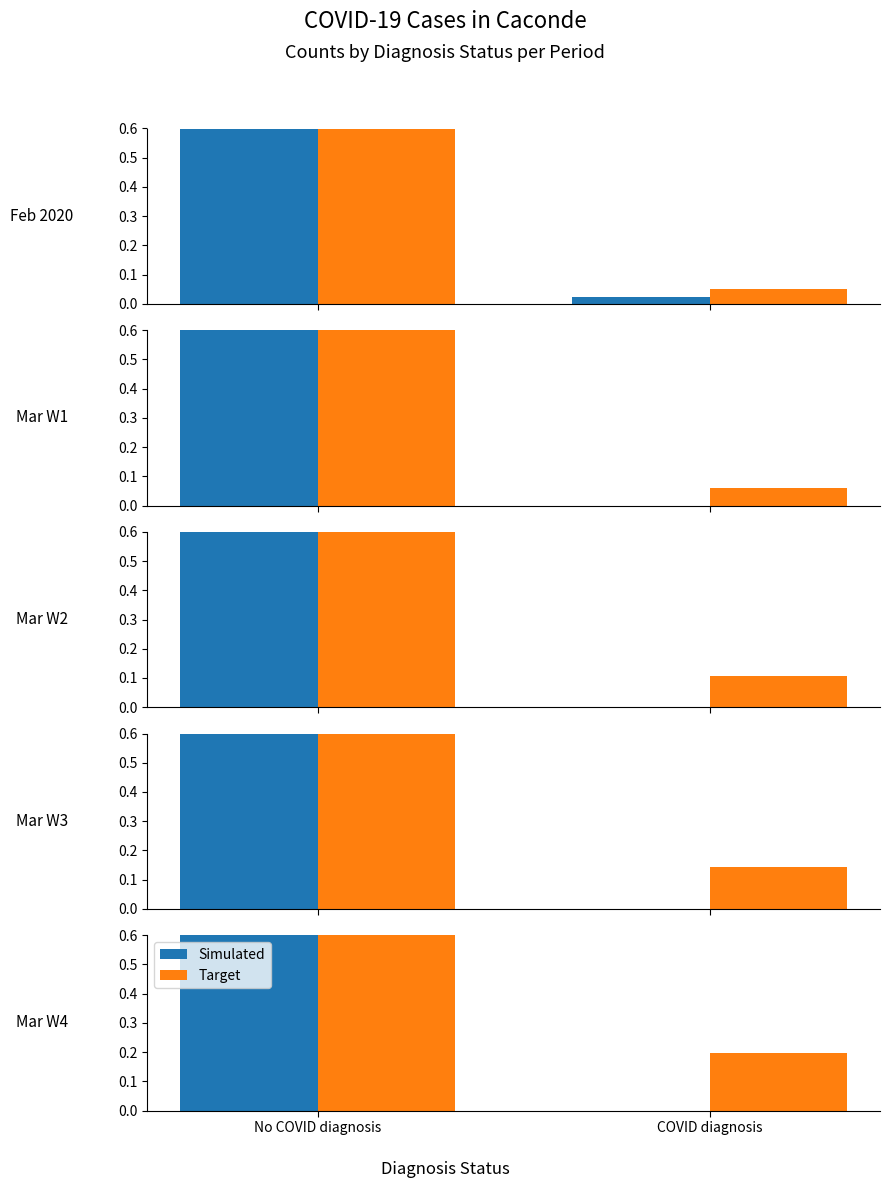

True or false: Target has a value of 0.8 at No COVID diagnosis.

True